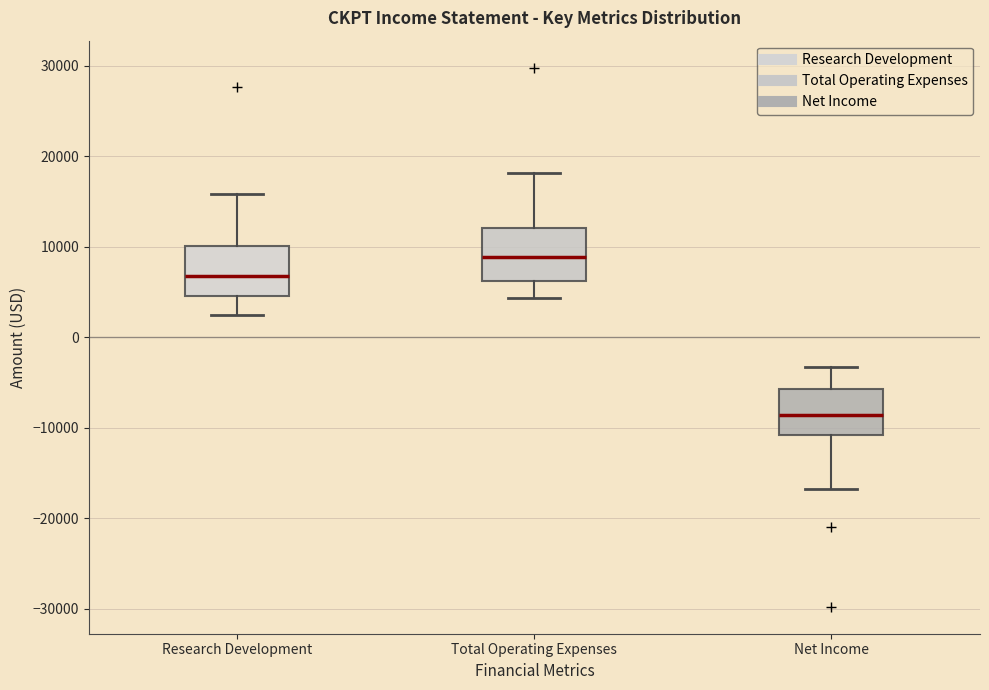

Reading left to right, read every box against the y-axis: the position of its median line, the range the box covers, and the ends of its whiskers. The values are not printed on the chart, so give them approximately, as read against the axis.

Research Development: median 7000, box 5000 to 10000, whiskers 3000 to 16000
Total Operating Expenses: median 9000, box 6000 to 12000, whiskers 4000 to 18000
Net Income: median -9000, box -11000 to -6000, whiskers -17000 to -3000